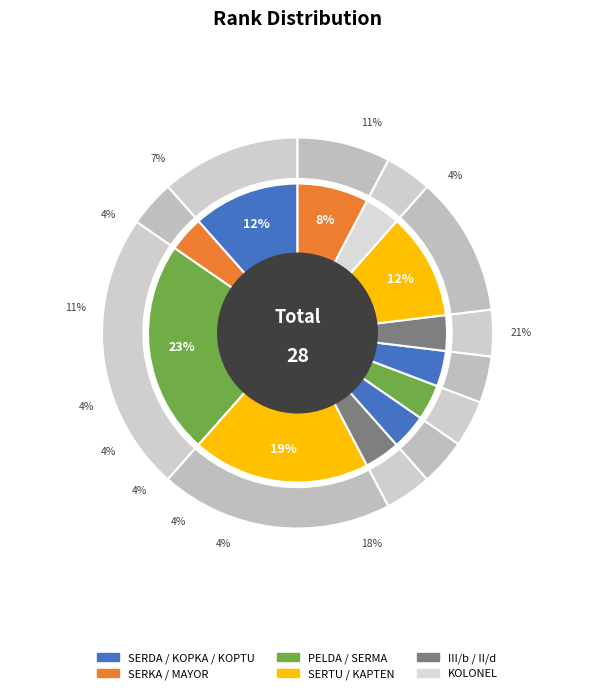

Rank the categories by value from highest to lowest.

PELDA, SERTU, SERDA, KAPTEN, MAYOR, SERKA, III/b, KOPKA, SERMA, KOPTU, II/d, KOLONEL